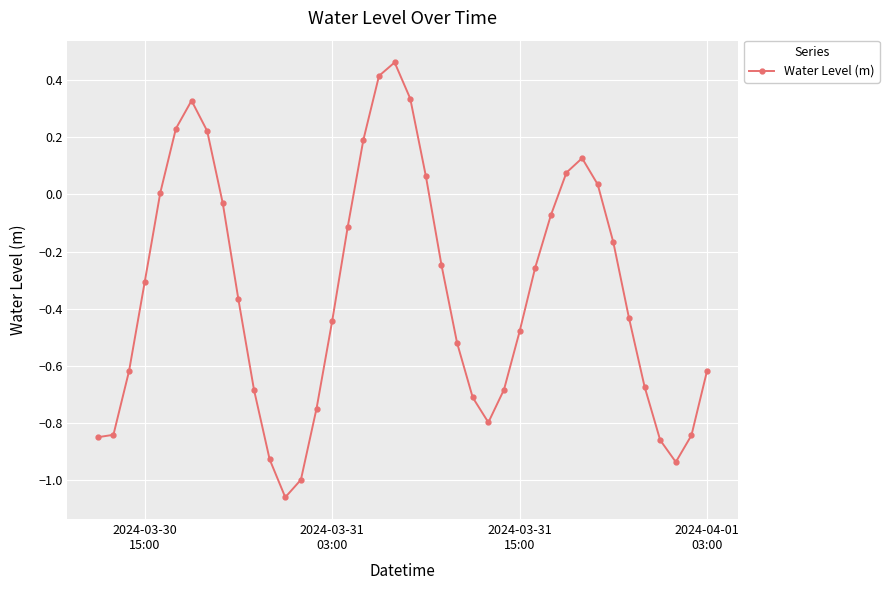

How many series are shown in this chart?

1